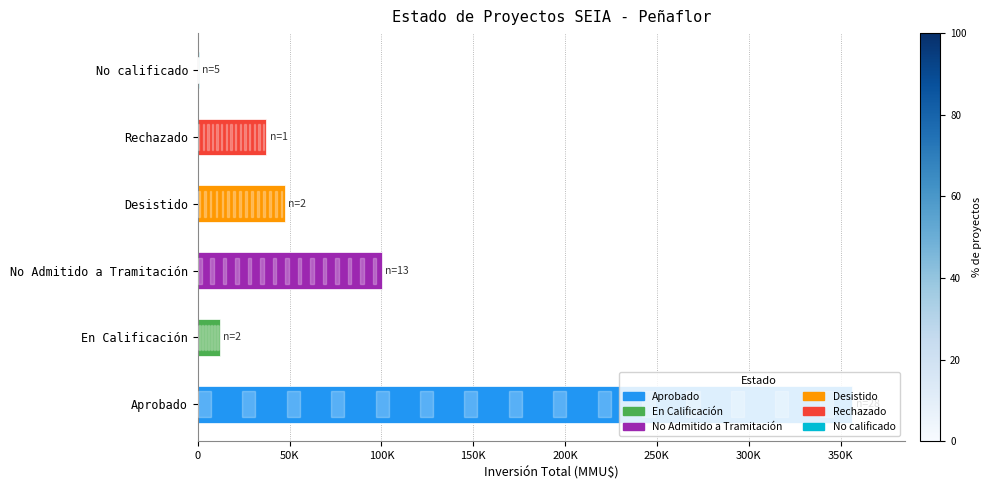

What value does the data have at En Calificación, to the nearest 100?

12000